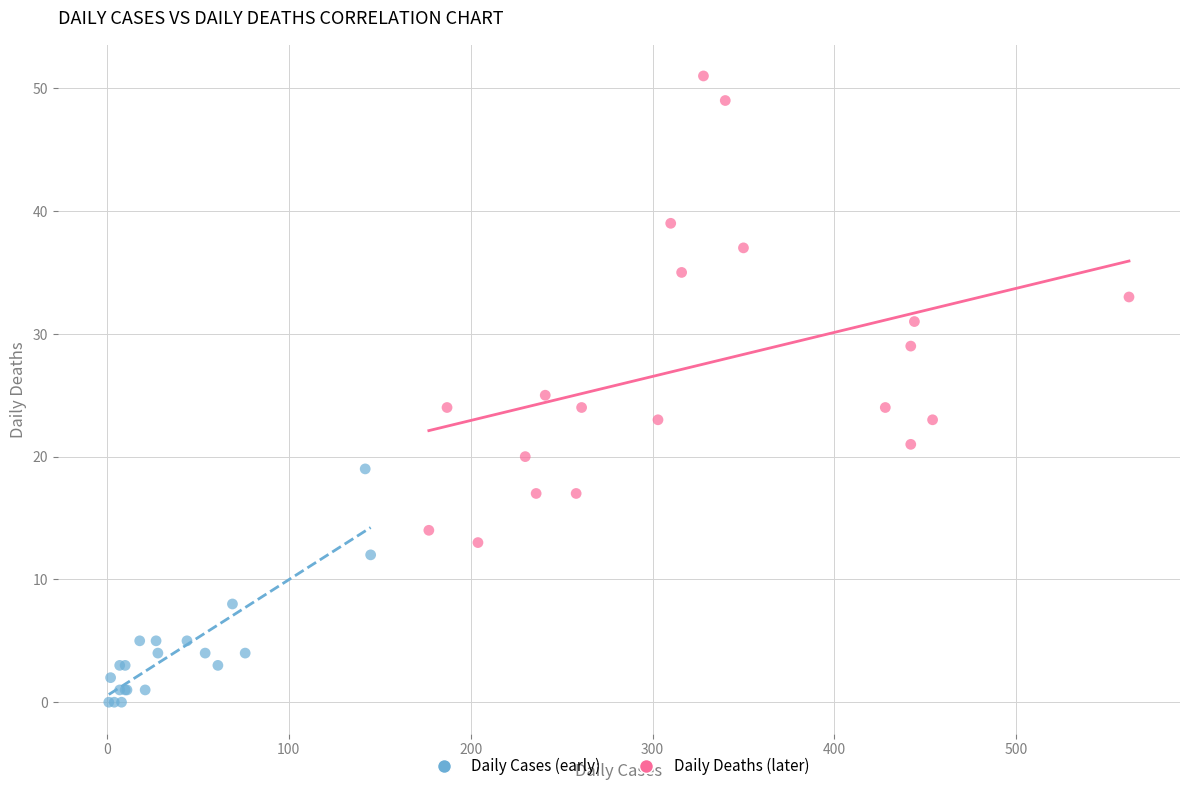

Which series contains the highest Y value?

Daily Deaths (later)